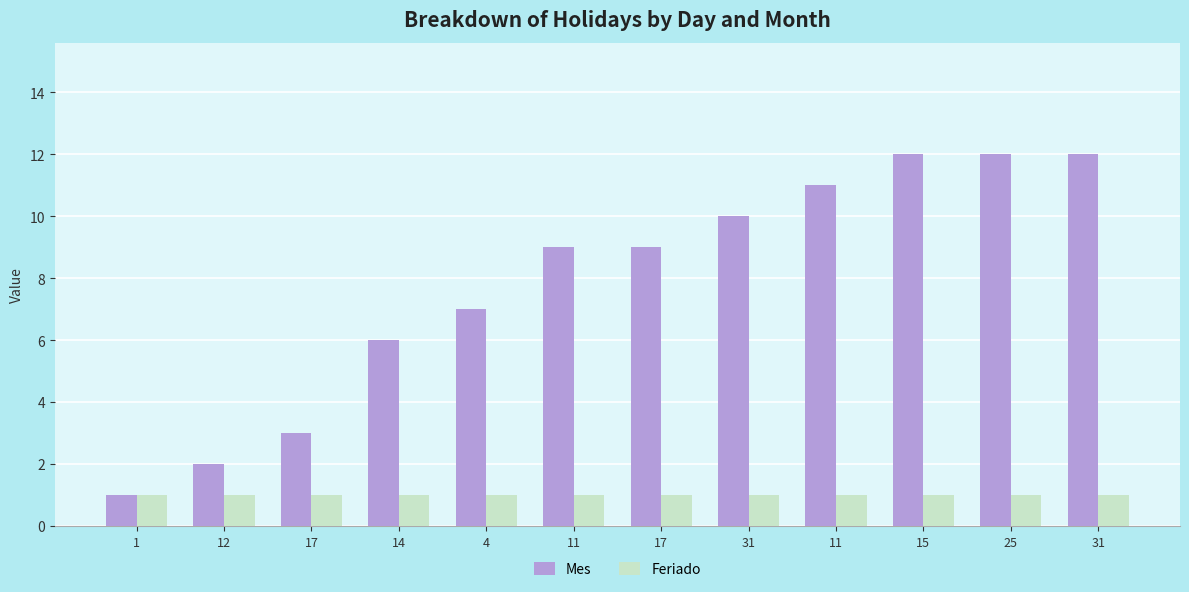

Which category has the highest value across all series?

15